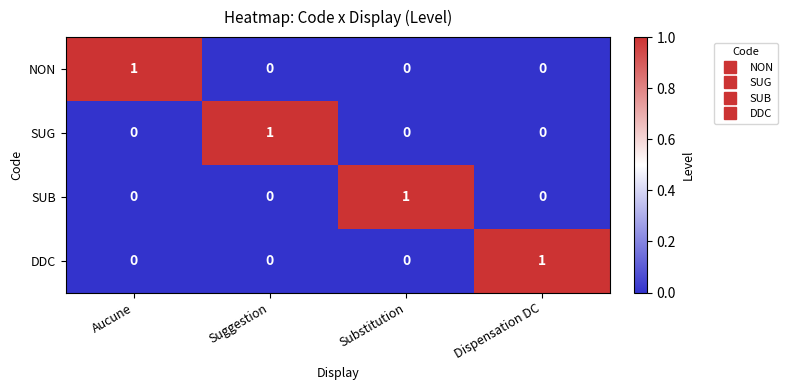

Reading left to right, transcribe all the data shown in this chart.

NON: Aucune=1	Suggestion=0	Substitution=0	Dispensation DC=0
SUG: Aucune=0	Suggestion=1	Substitution=0	Dispensation DC=0
SUB: Aucune=0	Suggestion=0	Substitution=1	Dispensation DC=0
DDC: Aucune=0	Suggestion=0	Substitution=0	Dispensation DC=1